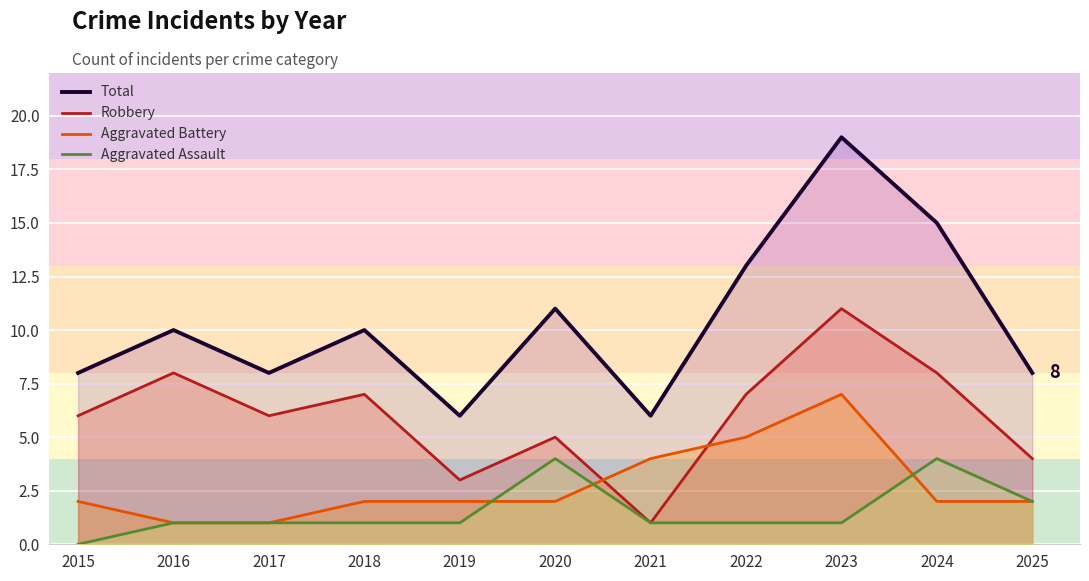

Reading right to left, list all the values displayed in this chart.

Total: 2025=8	2024=15	2023=19	2022=13	2021=6	2020=11	2019=6	2018=10	2017=8	2016=10	2015=8
Robbery: 2025=4	2024=8	2023=11	2022=7	2021=1	2020=5	2019=3	2018=7	2017=6	2016=8	2015=6
Aggravated Battery: 2025=2	2024=2	2023=7	2022=5	2021=4	2020=2	2019=2	2018=2	2017=1	2016=1	2015=2
Aggravated Assault: 2025=2	2024=4	2023=1	2022=1	2021=1	2020=4	2019=1	2018=1	2017=1	2016=1	2015=0